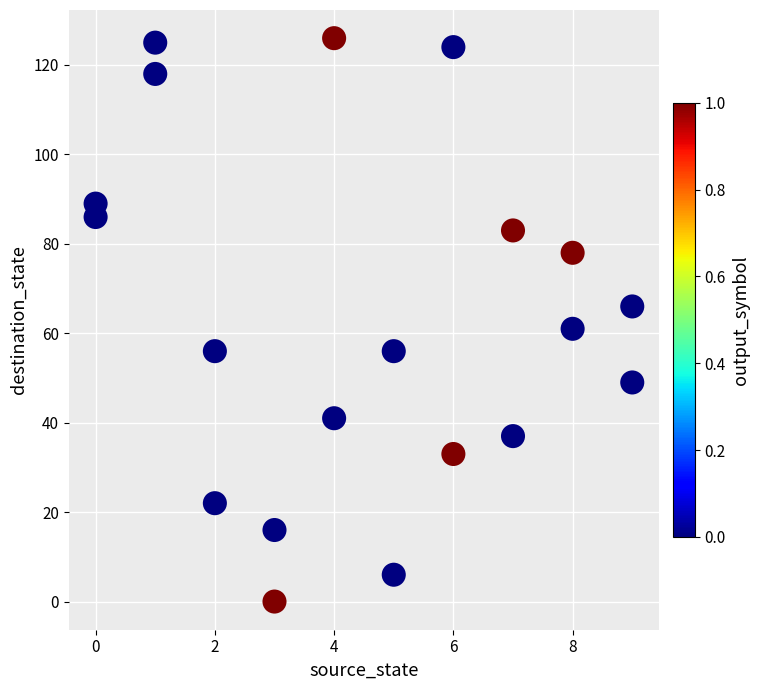

What is the range of X values (max minus min)?

9